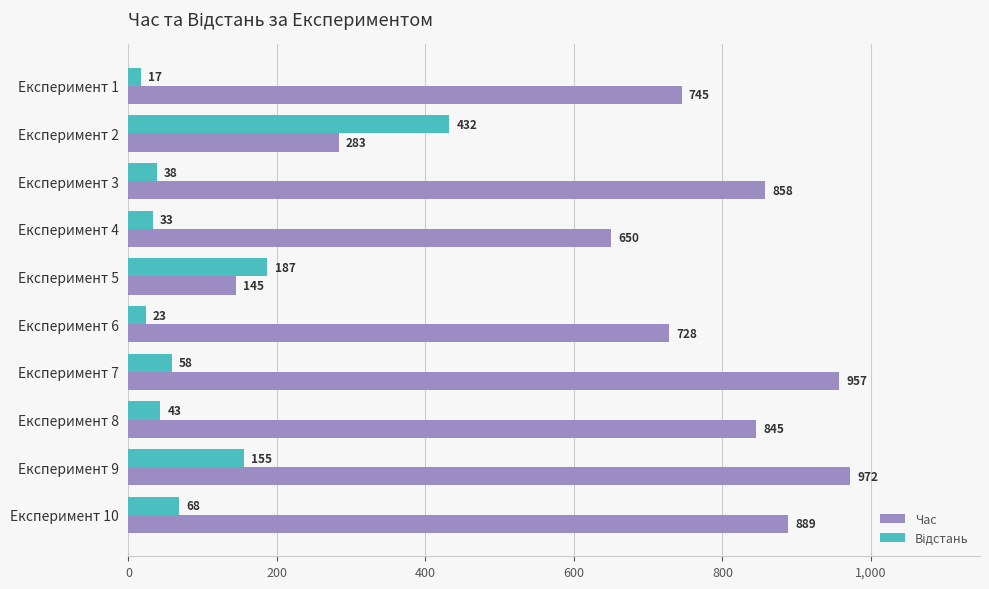

What is the difference between the maximum and minimum values in the Час series?

827